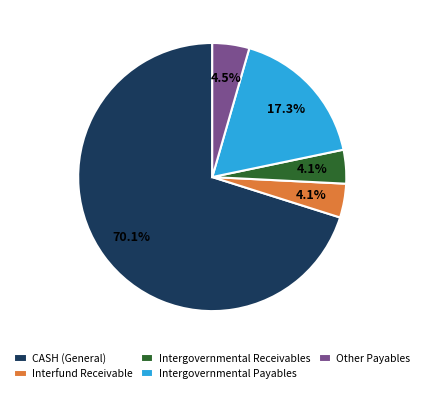

What percentage is the Interfund Receivable slice, to the nearest percent?

4%